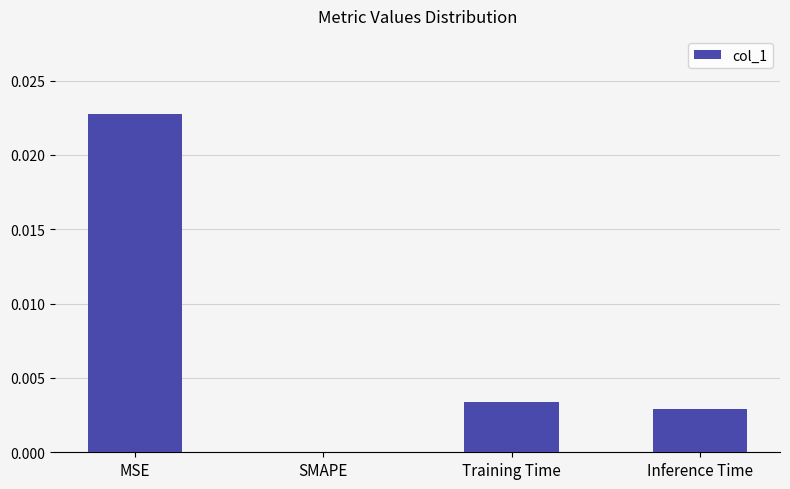

True or false: the data shows 0.0 at MSE.

True